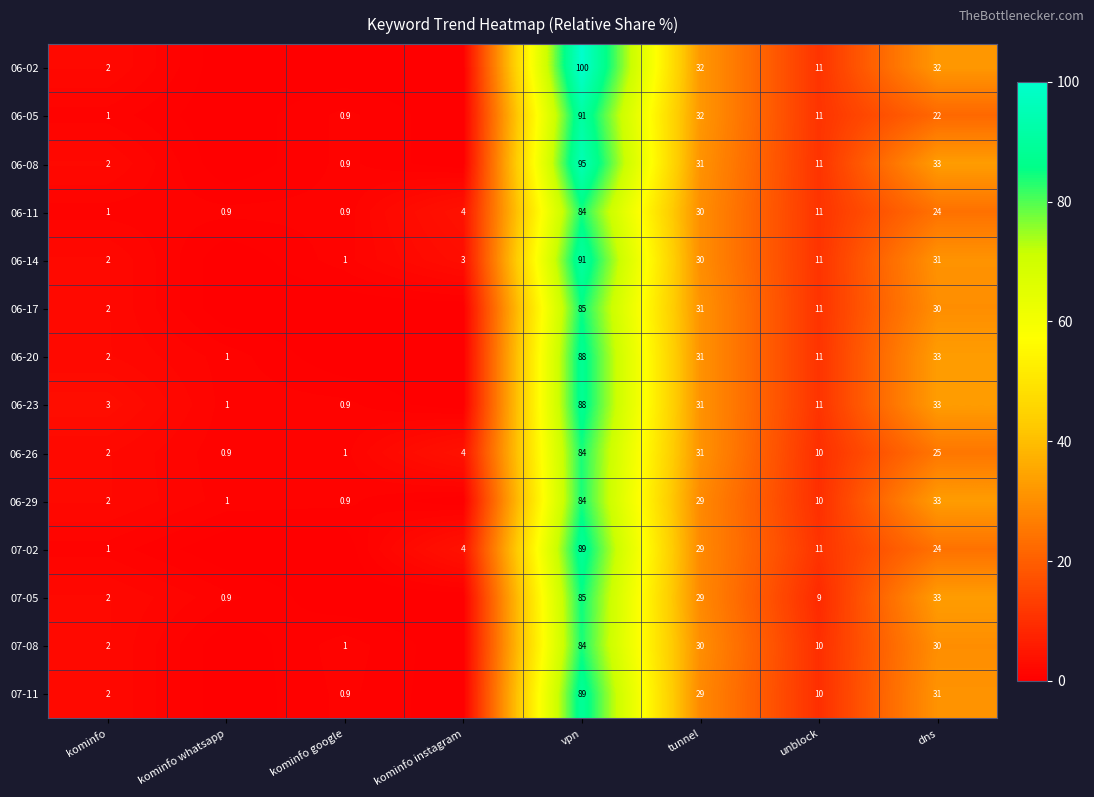

What is the sum of the 06-14 values at tunnel and kominfo google?

31.0